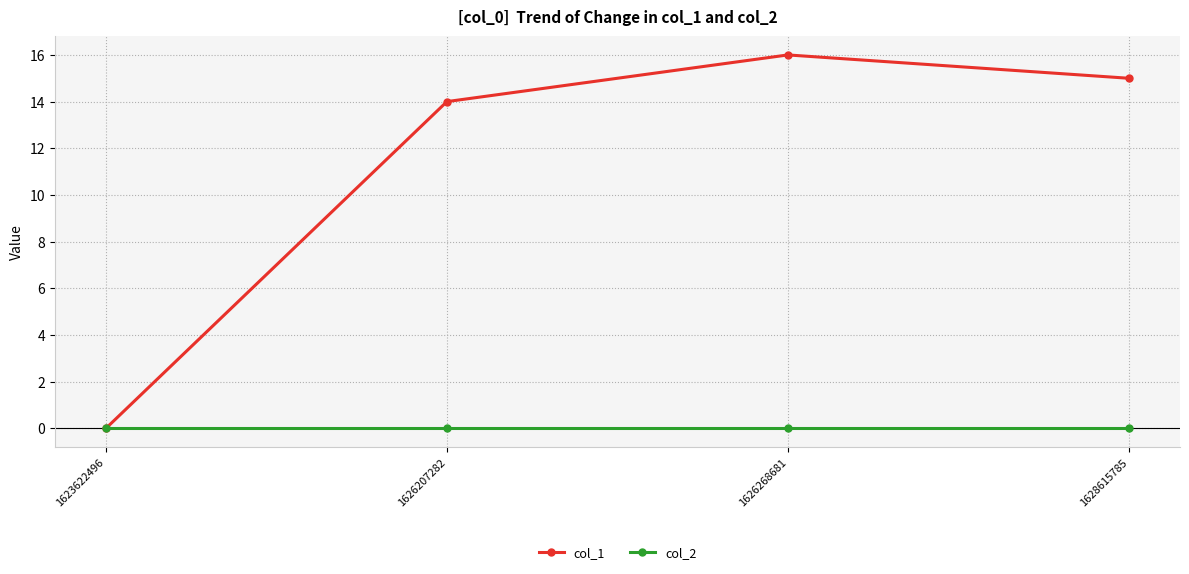

Reading left to right, extract all data points from this chart.

col_1: 1623622496=0	1626207282=14	1626268681=16	1628615785=15
col_2: 1623622496=0	1626207282=0	1626268681=0	1628615785=0